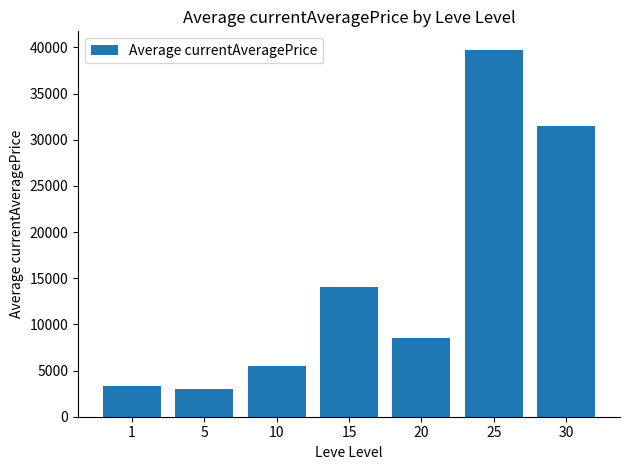

True or false: the data shows 5503.2 at 10.

True